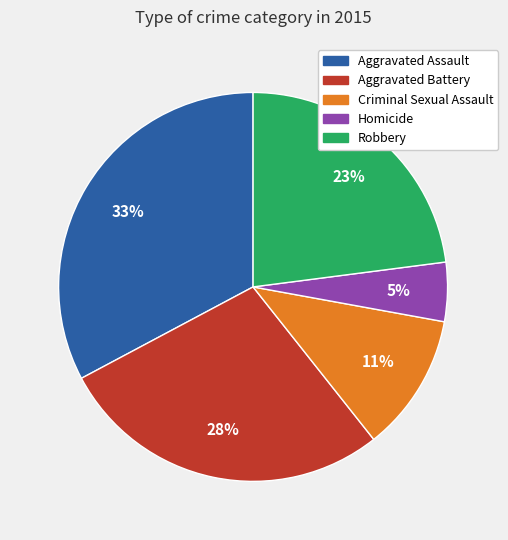

To the nearest percent, what percentage of the pie is Aggravated Assault?

33%